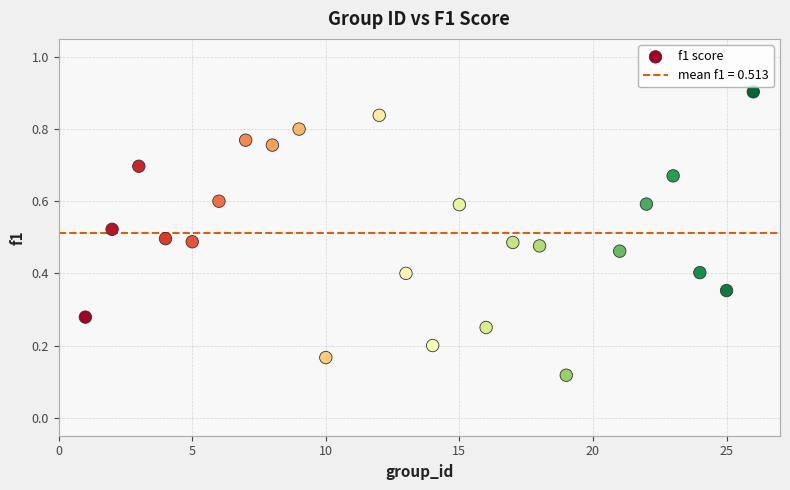

What is the range of X values (max minus min)?

25.0